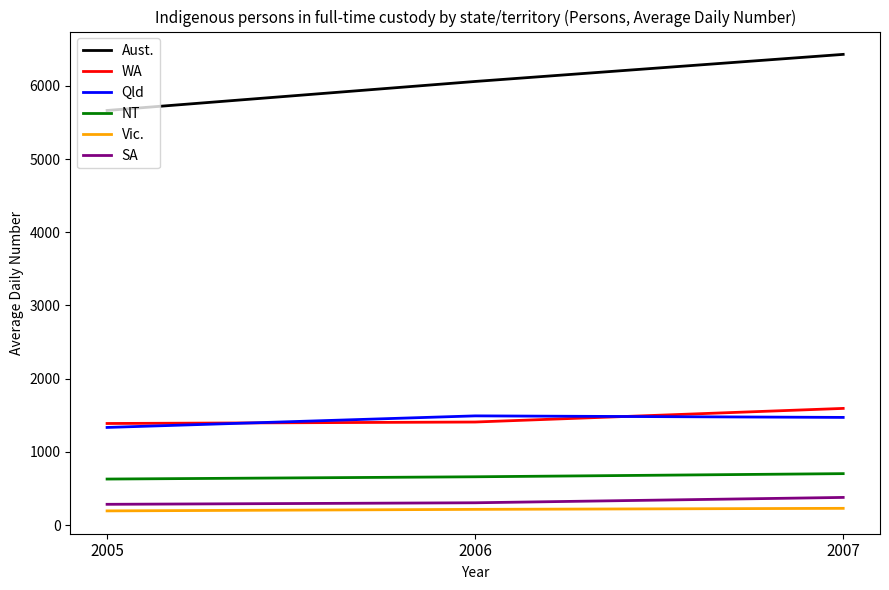

Which series has the largest total across all categories?

Aust.